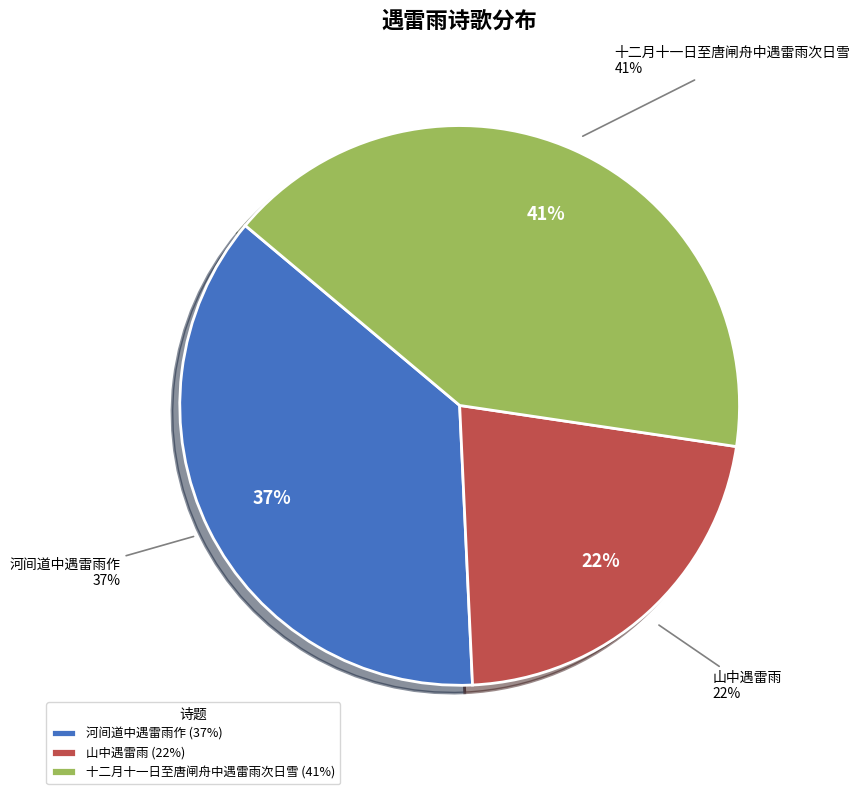

True or false: 山中遇雷雨 accounts for 22% of the total.

True